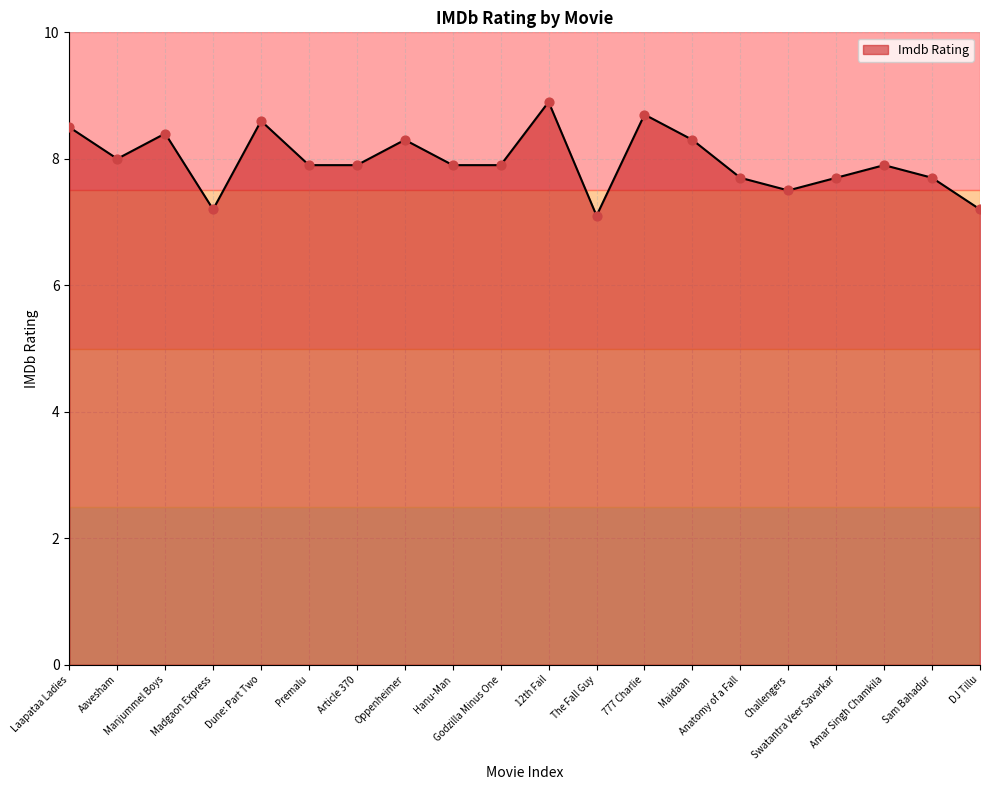

What is the change in value from Manjummel Boys to Dune: Part Two?

+0.2